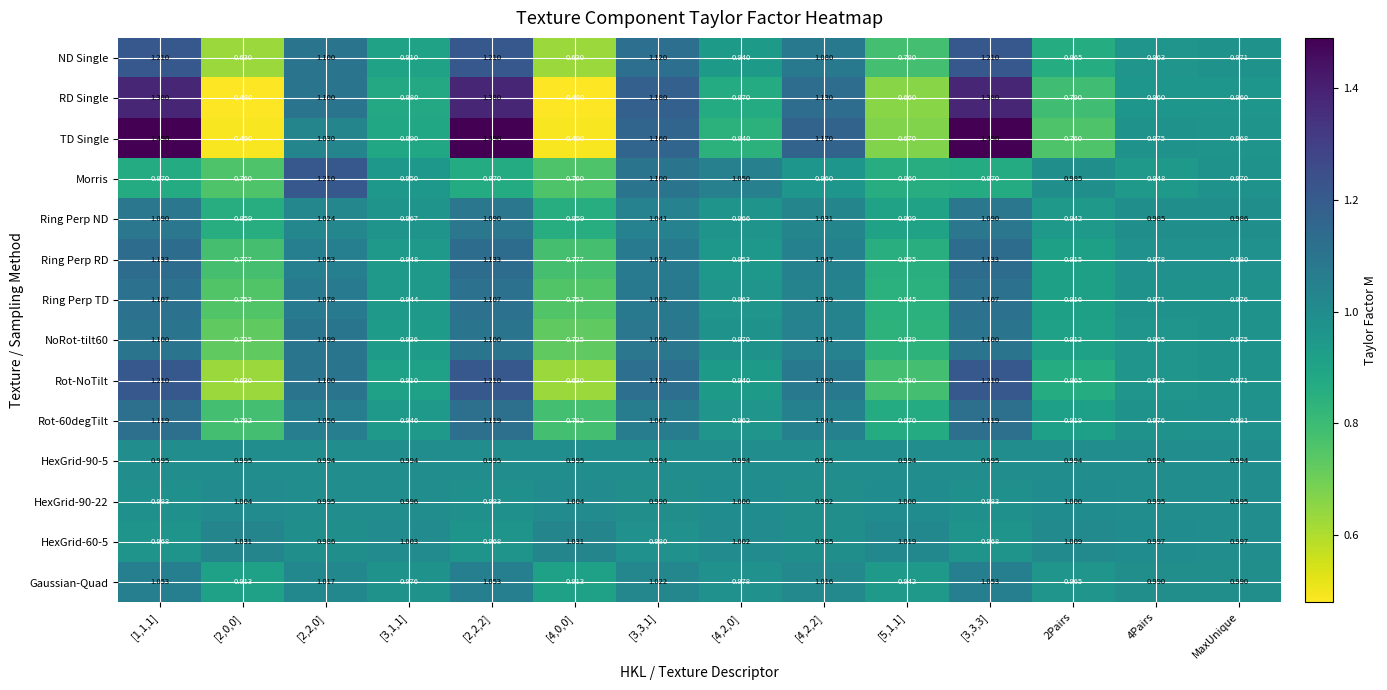

Between [2,2,0] and [4,0,0], which series saw the biggest shift?

RD Single